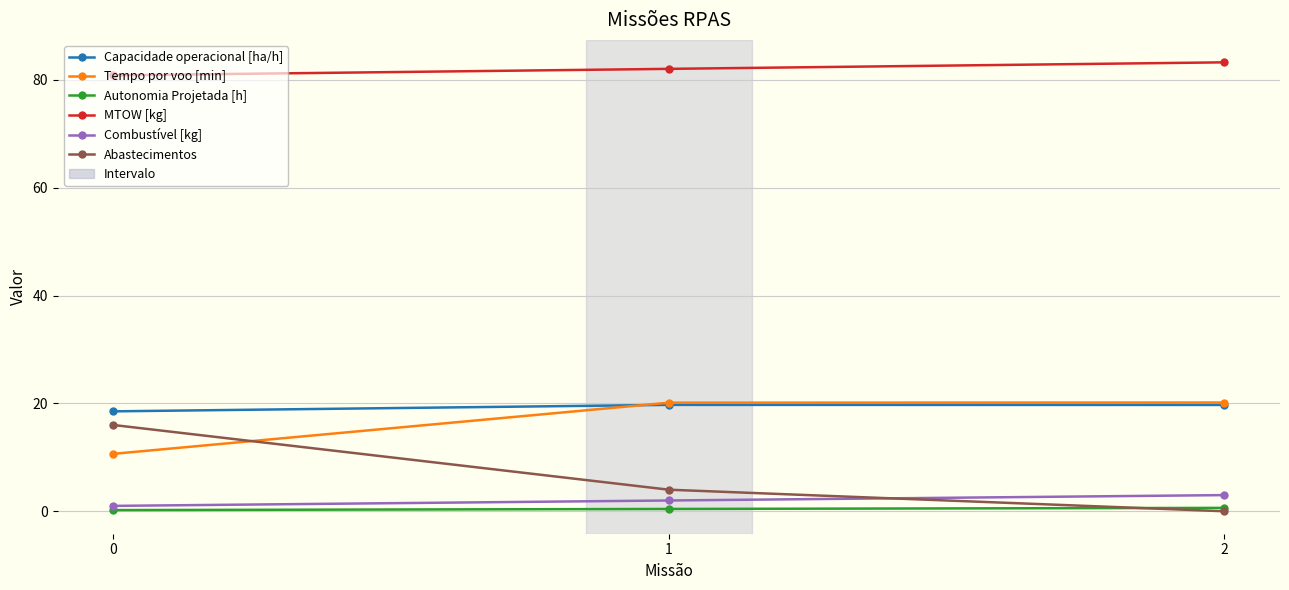

Count the number of categories in the chart.

3